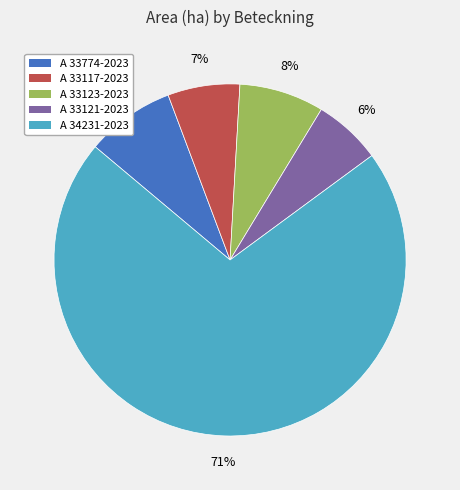

True or false: A 33117-2023 accounts for 19% of the total.

False